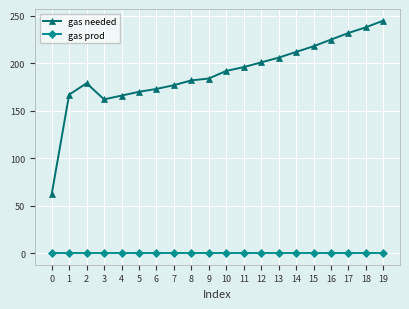

What is the value of the gas needed point at the 3rd from the left?

179